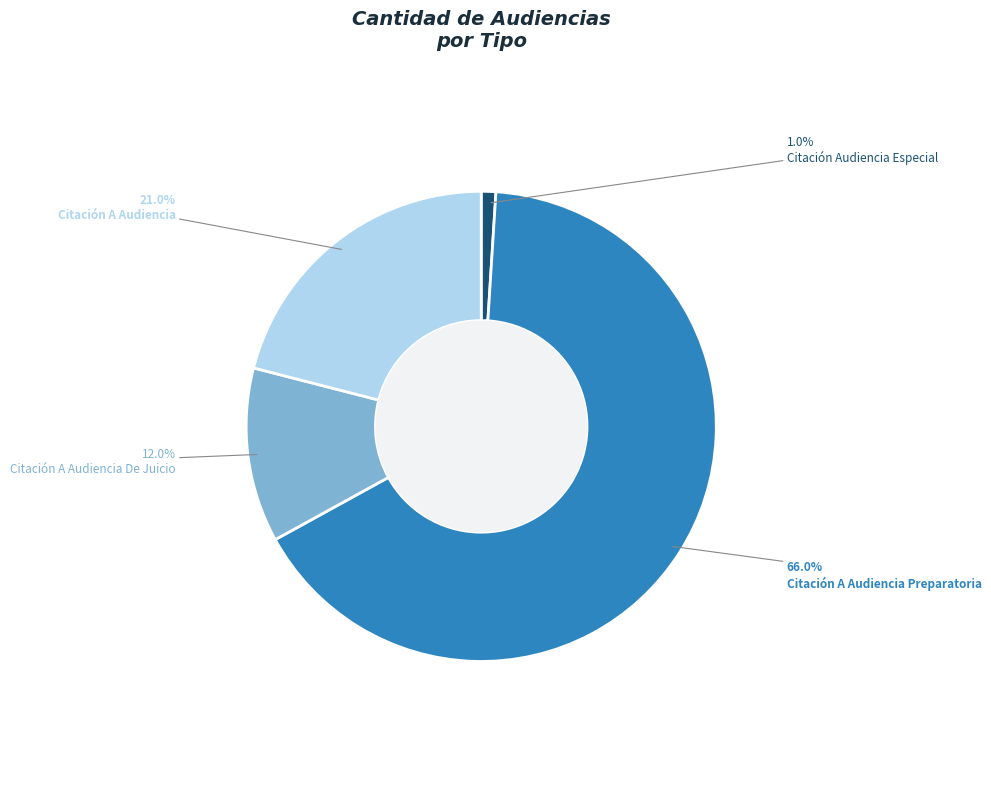

Count the number of slices in the pie.

4